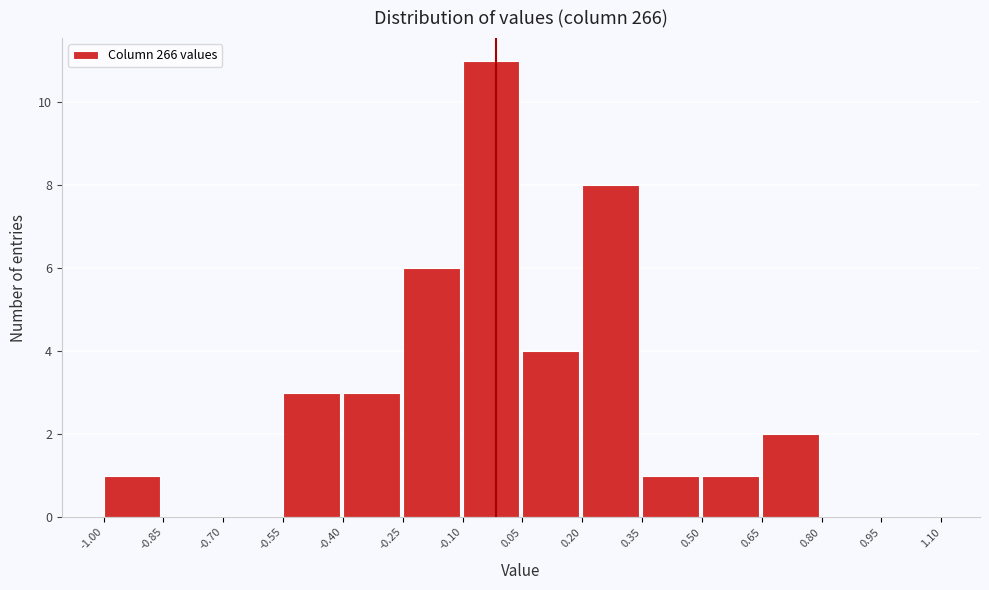

What is the height of the bar covering -1.00 to -0.85 on the x-axis? The values are not printed on the chart, so give them approximately, as read against the axis.

1